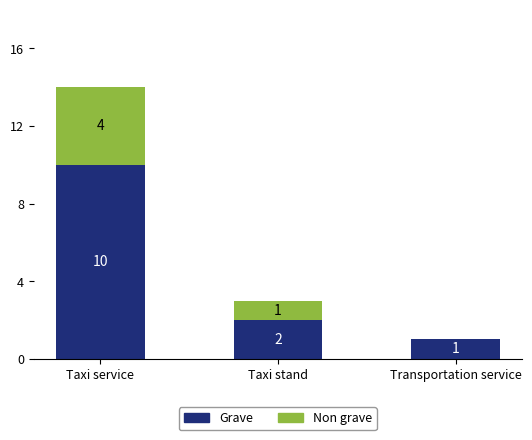

Count the number of data series in this chart.

2